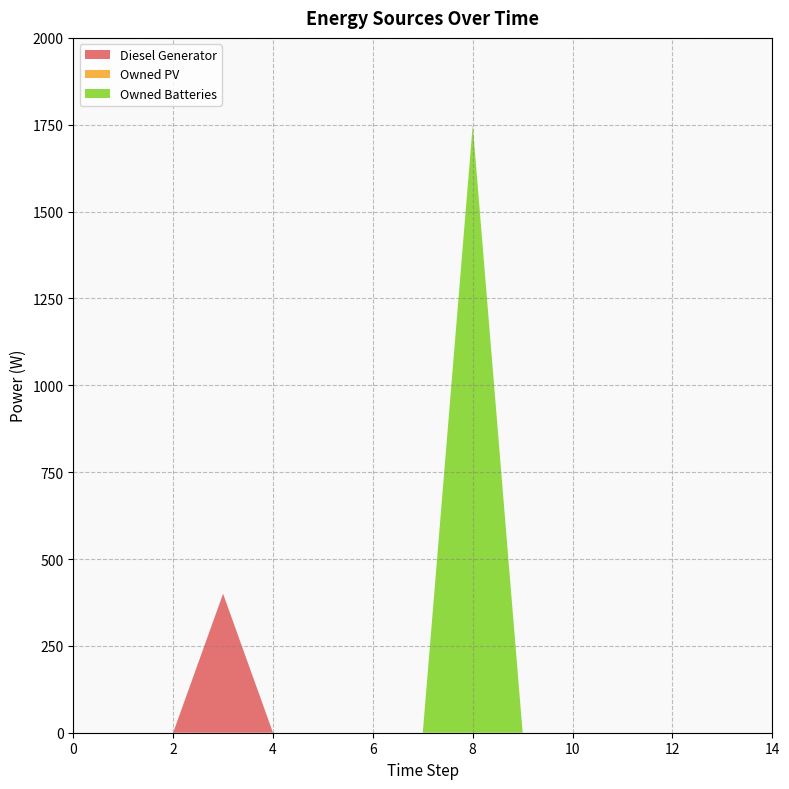

Reading left to right, list all the values displayed in this chart.

Diesel Generator: 0	0	0	400	0	0	0	0	0	0	0	0	0	0	0
Owned PV: 0	0	0	0	0	0	0	0	0	0	0	0	0	0	0
Owned Batteries: 0	0	0	0	0	0	0	0	1749	0	0	0	0	0	0